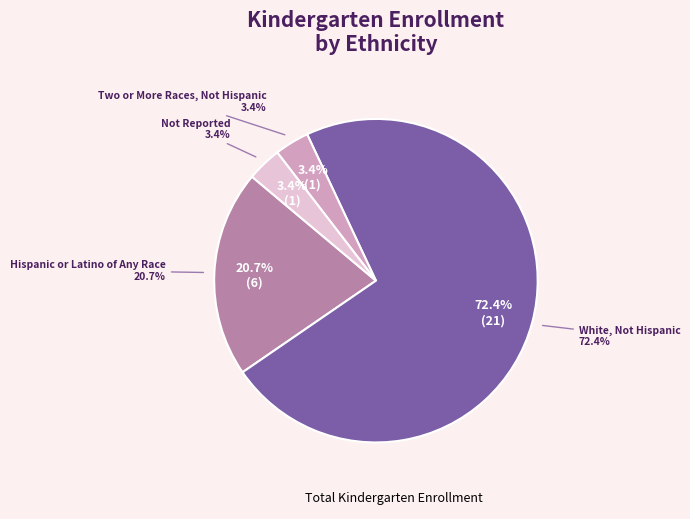

What percentage is NOT represented by White, Not Hispanic?

27.6%